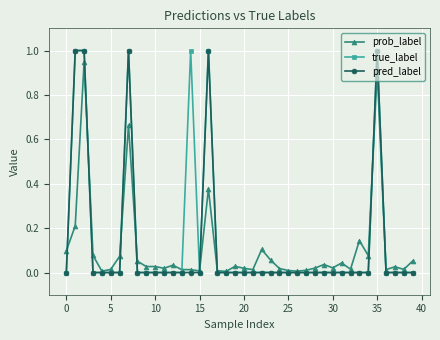

What is the highest value of the pred_label series?

1.0